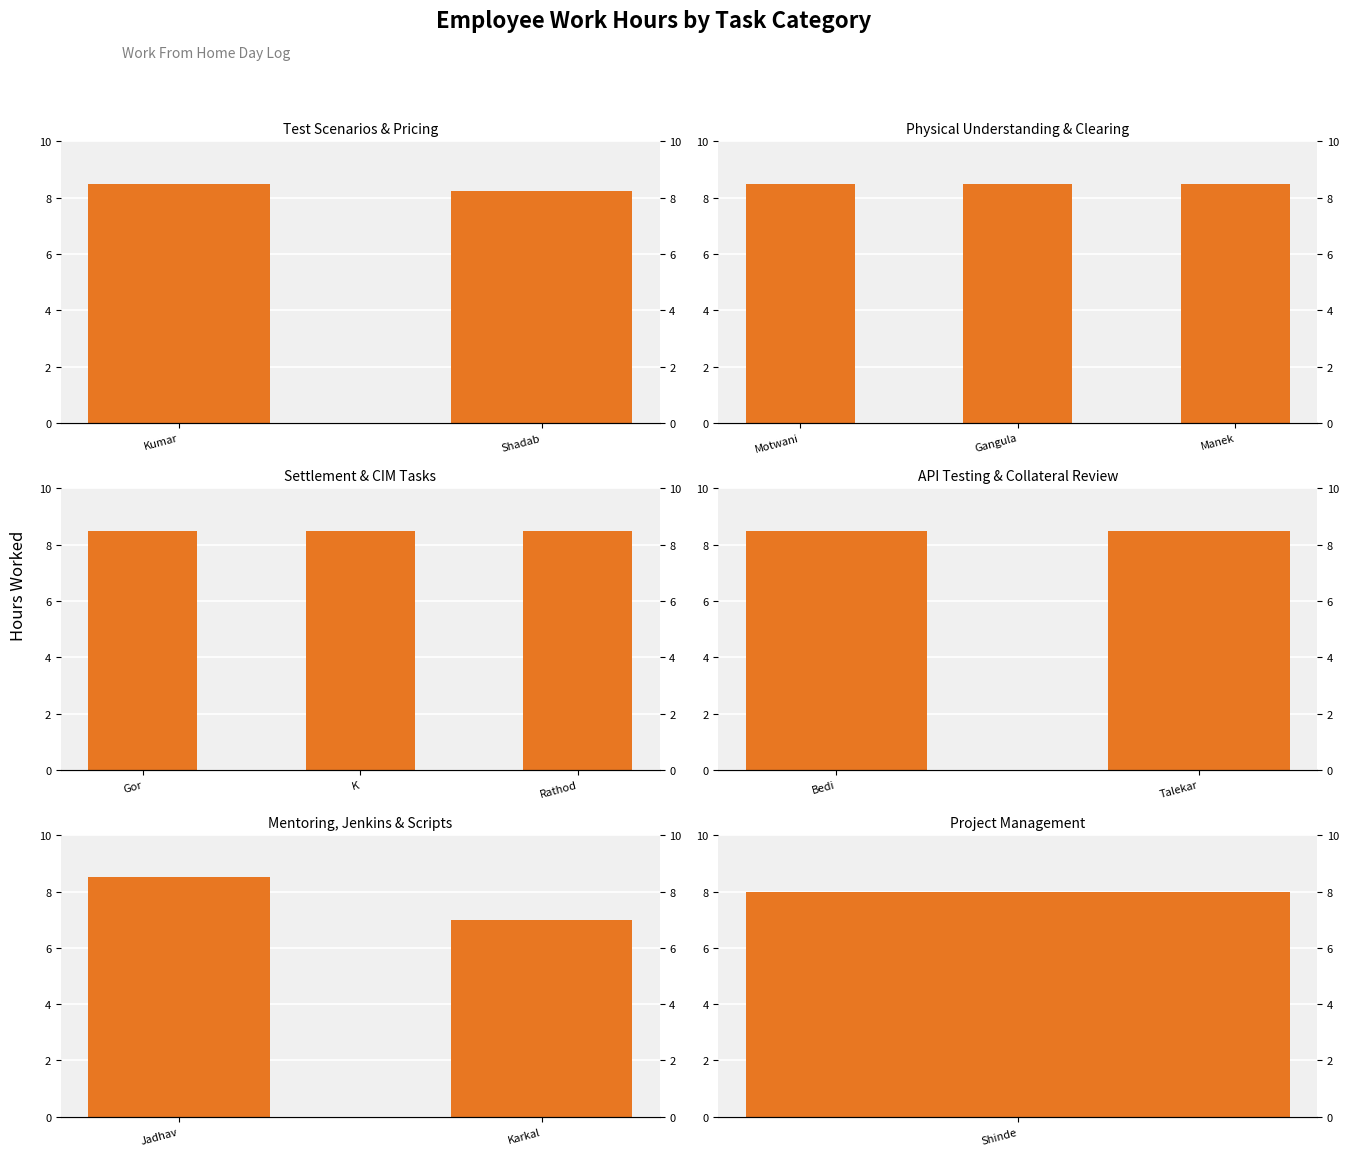

Rank the categories by value from lowest to highest.

Karkal, Jadhav